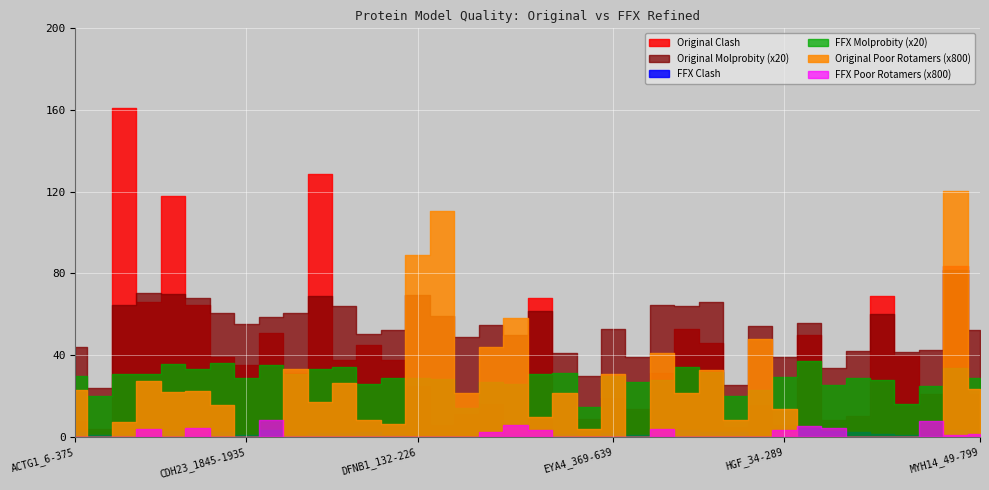

What are all the series names shown in the legend?

Original Clash, FFX Clash, Original Molprobity, FFX Molprobity, Original Poor Rotamers, FFX Poor Rotamers